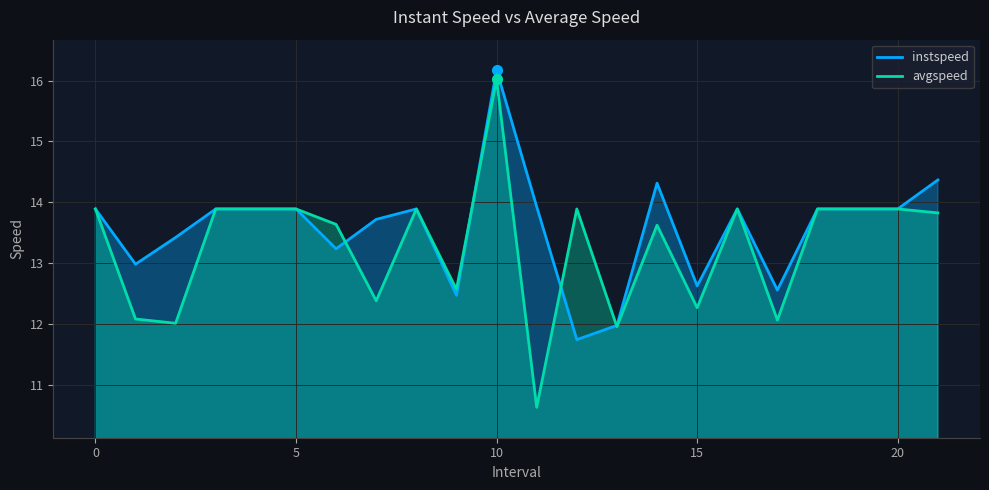

Which series has the largest total across all categories?

instspeed